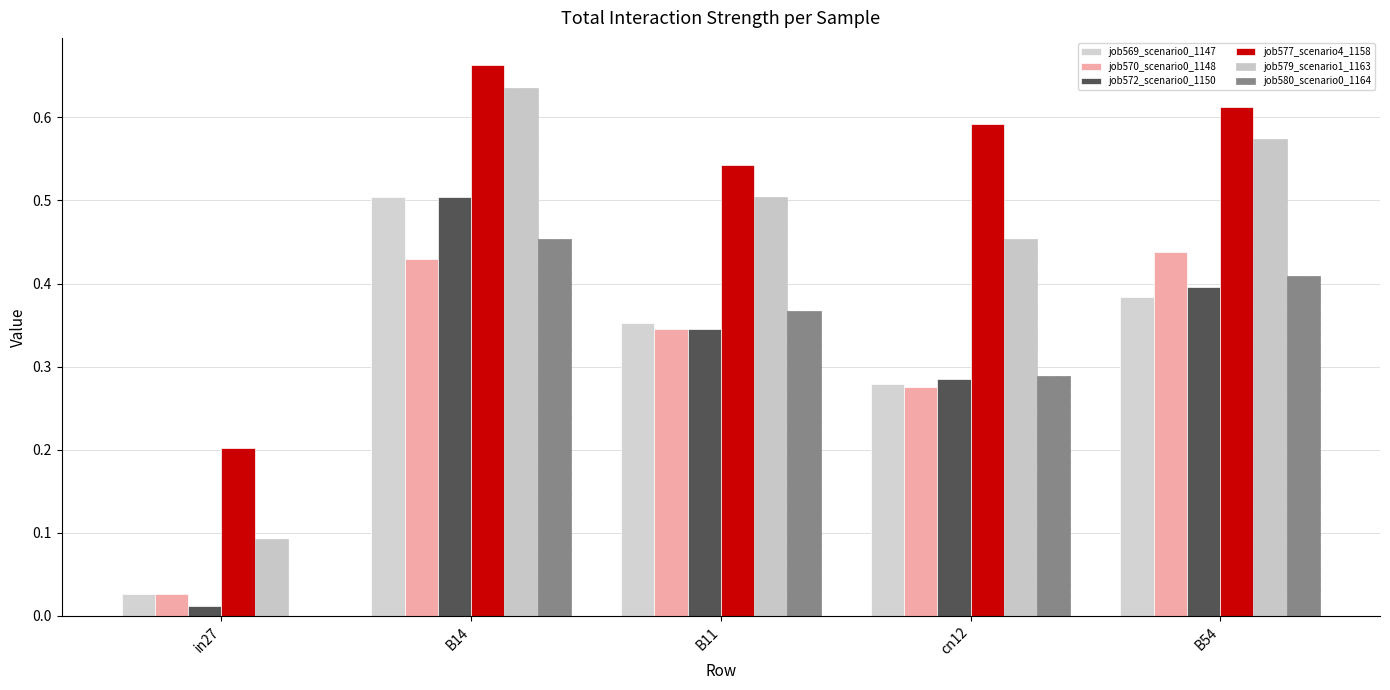

Reading right to left, extract all data points from this chart.

job569_scenario0_1147: B54=0.4	cn12=0.3	B11=0.4	B14=0.5	in27=0.0
job570_scenario0_1148: B54=0.4	cn12=0.3	B11=0.3	B14=0.4	in27=0.0
job572_scenario0_1150: B54=0.4	cn12=0.3	B11=0.3	B14=0.5	in27=0.0
job577_scenario4_1158: B54=0.6	cn12=0.6	B11=0.5	B14=0.7	in27=0.2
job579_scenario1_1163: B54=0.6	cn12=0.5	B11=0.5	B14=0.6	in27=0.1
job580_scenario0_1164: B54=0.4	cn12=0.3	B11=0.4	B14=0.5	in27=0.0